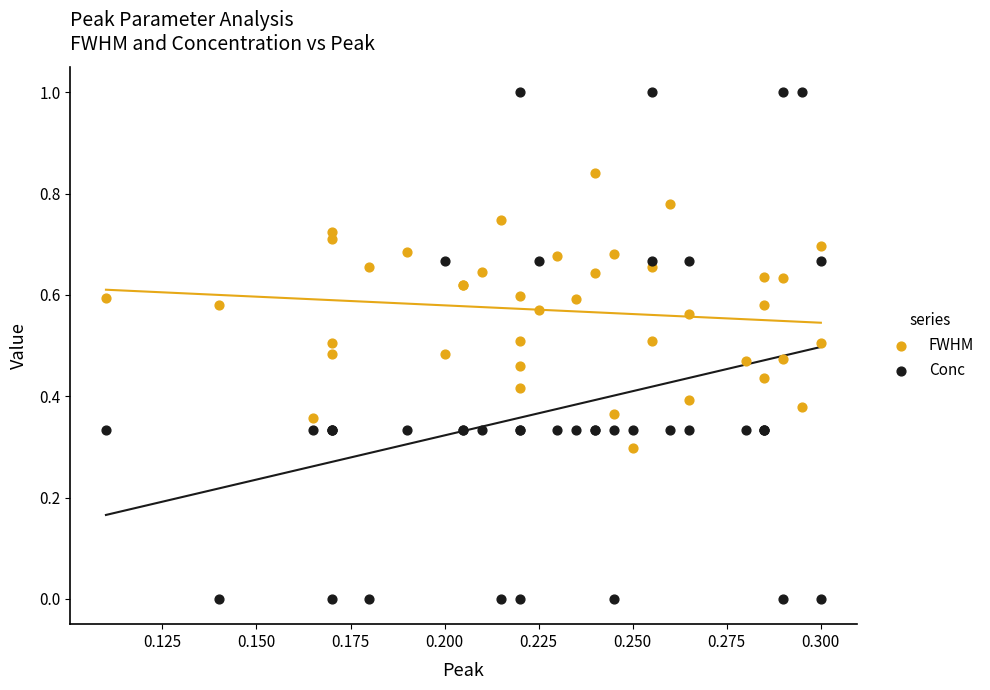

Which series has the largest Y range (max minus min)?

Conc